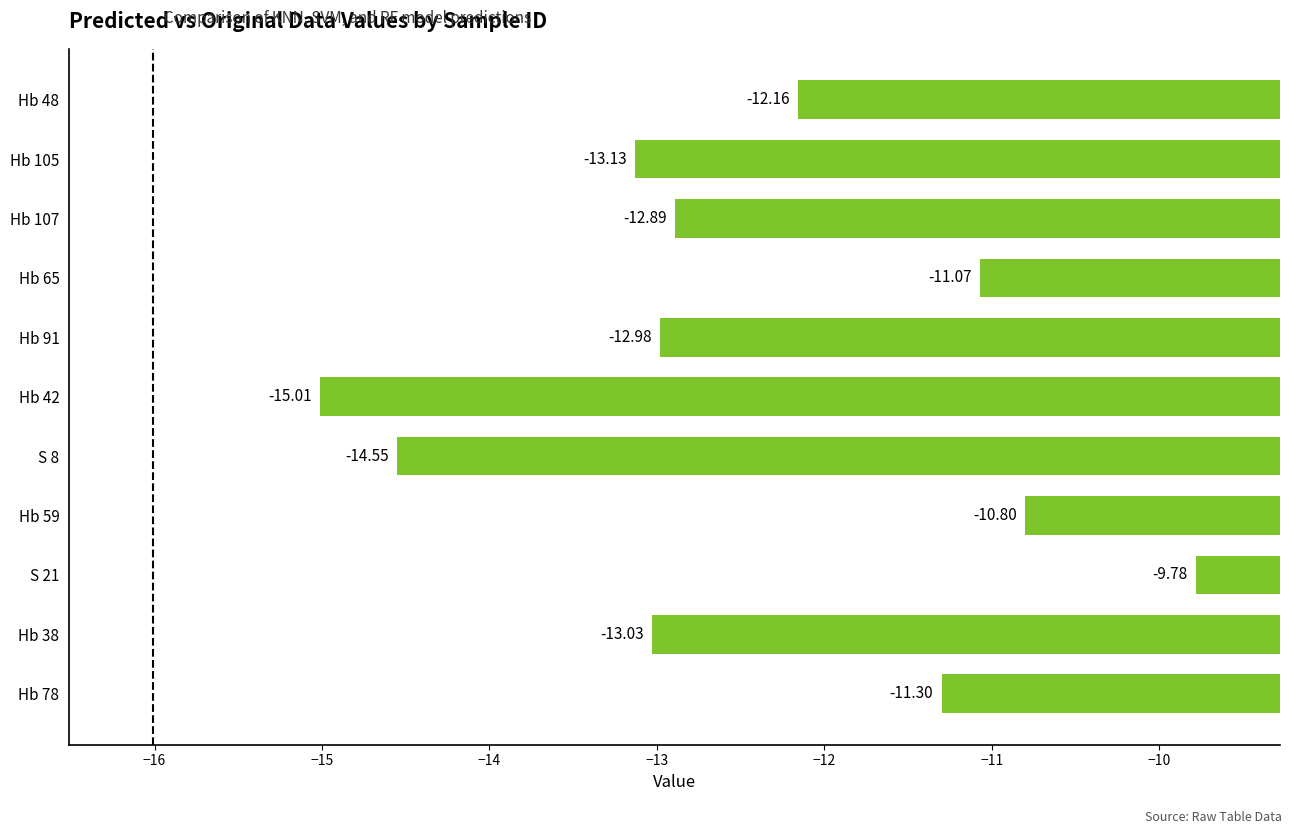

What is the sum of all values?

-136.7